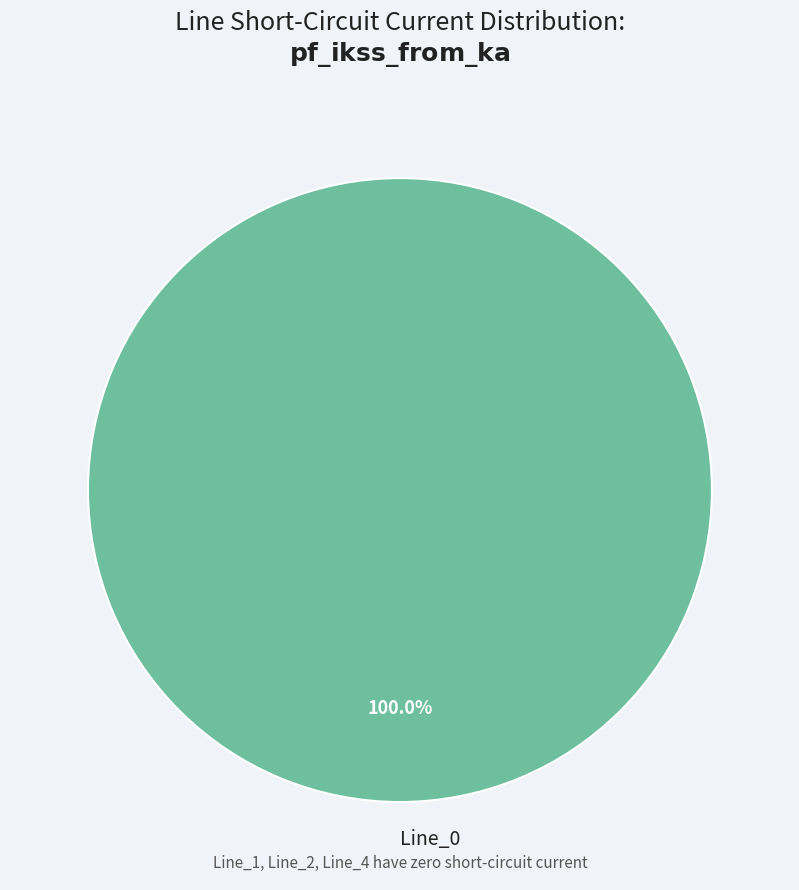

How many segments does this pie chart have?

1